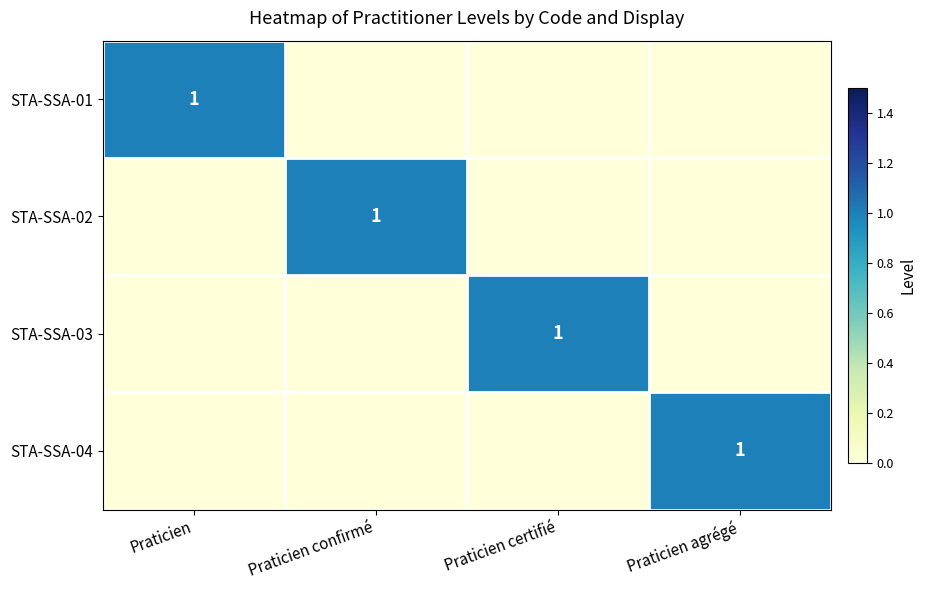

What is the greatest value displayed?

1